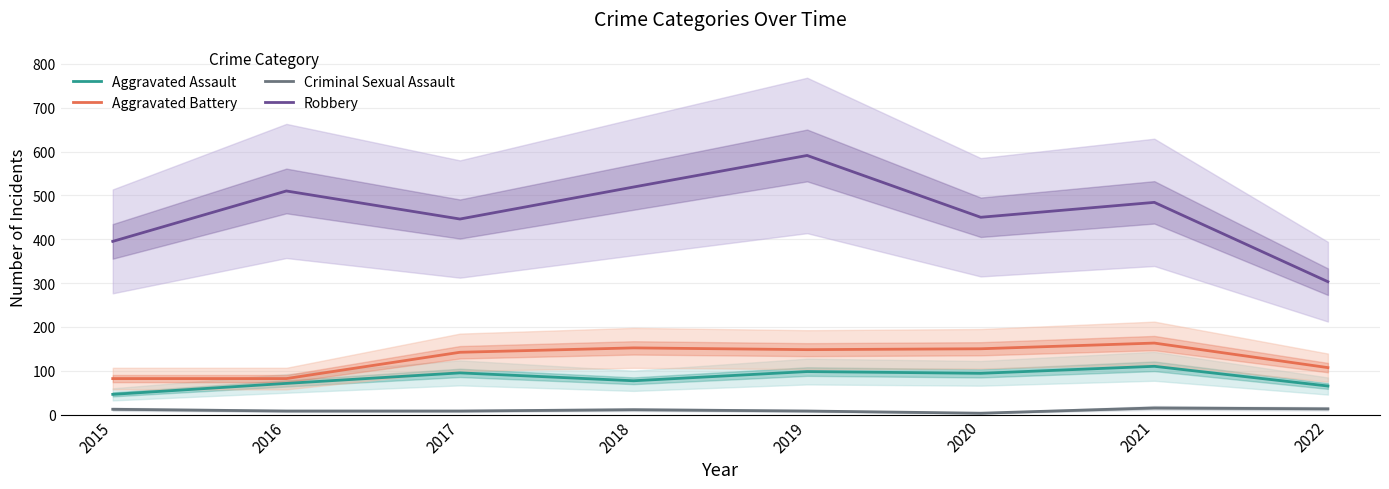

True or false: Criminal Sexual Assault and Aggravated Assault cross at least once.

False